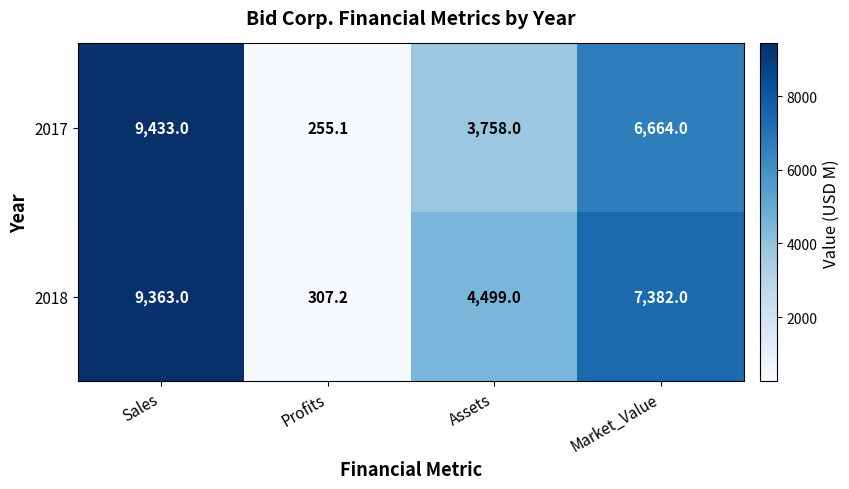

True or false: 2017 has a value of 9856.7 at Market_Value.

False